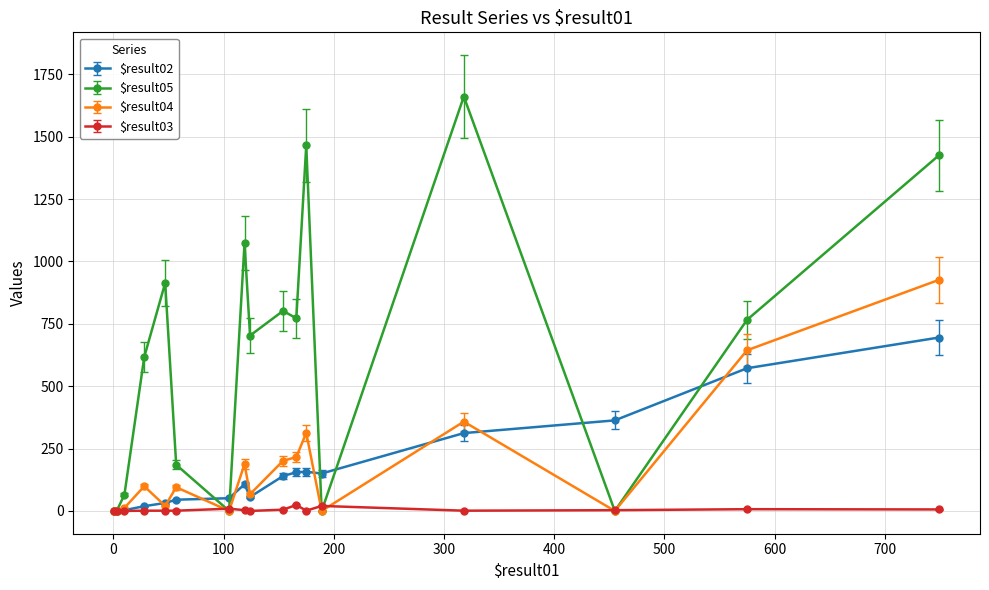

Which series has the largest total across all categories?

$result05